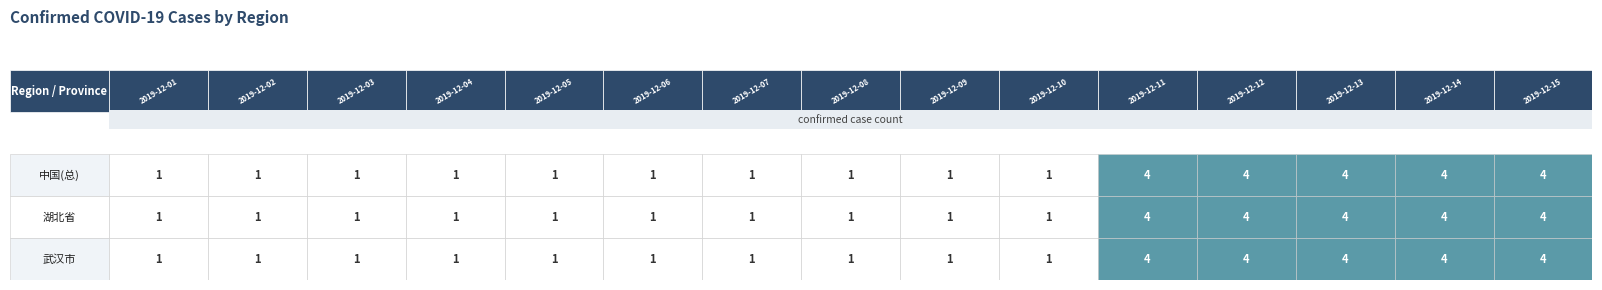

How many 湖北省 values are between 1 and 4?

15